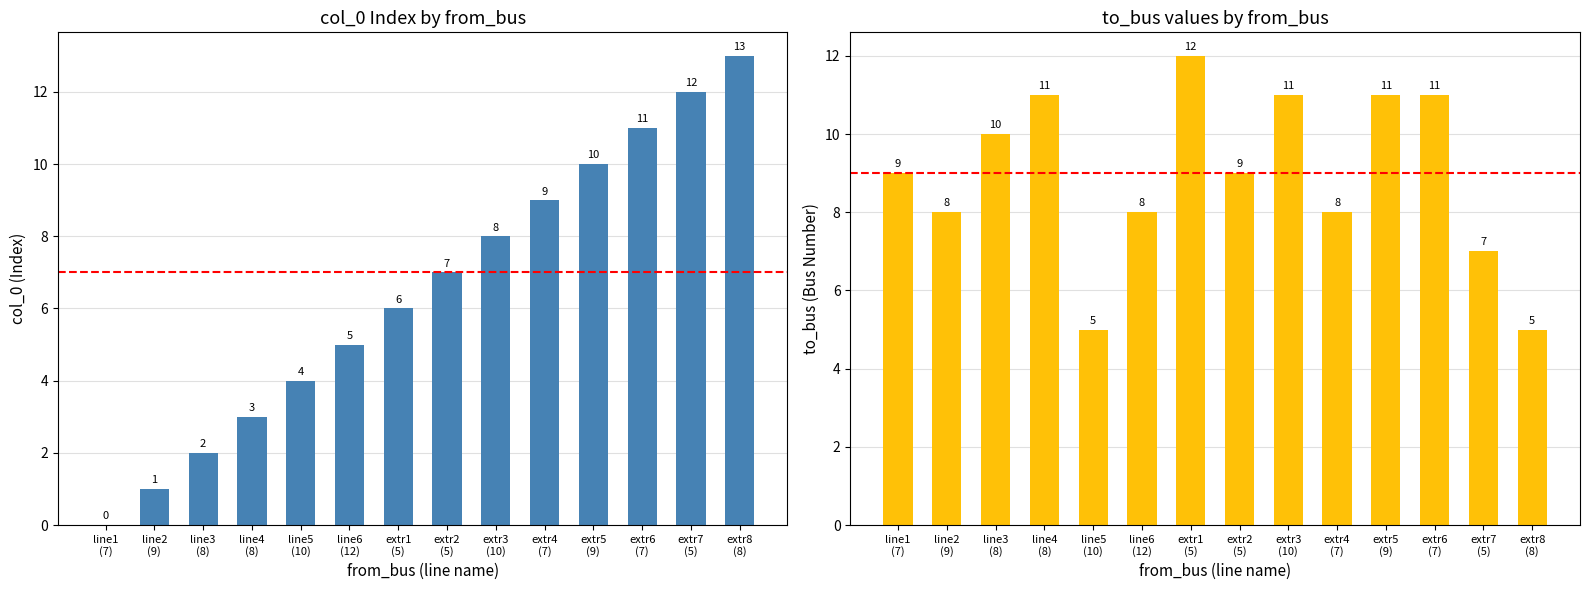

What is the spread (max minus min) of values at line4
(8)?

8